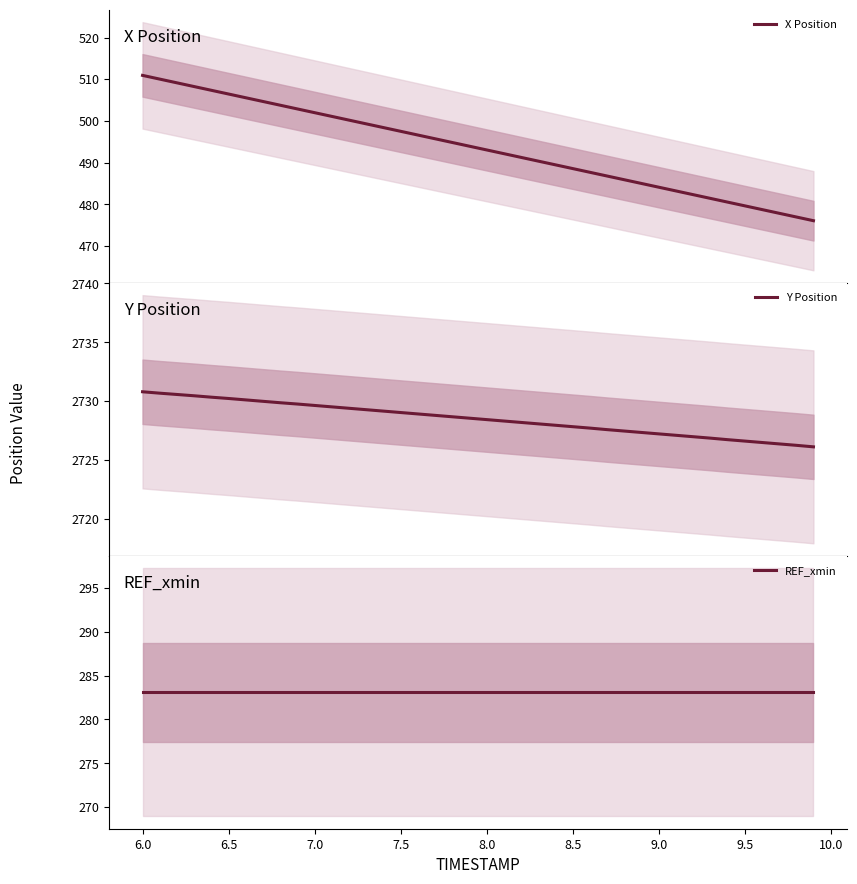

How many data points in Y Position are above 2728?

24